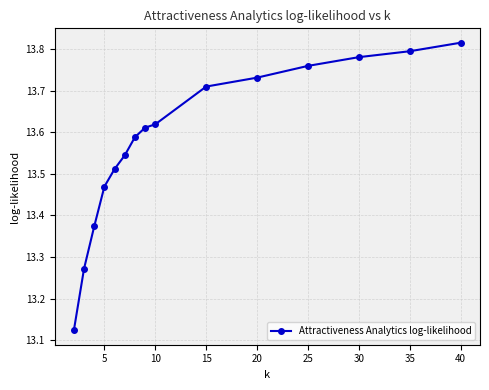

Count the values in the range 13 to 14.

15